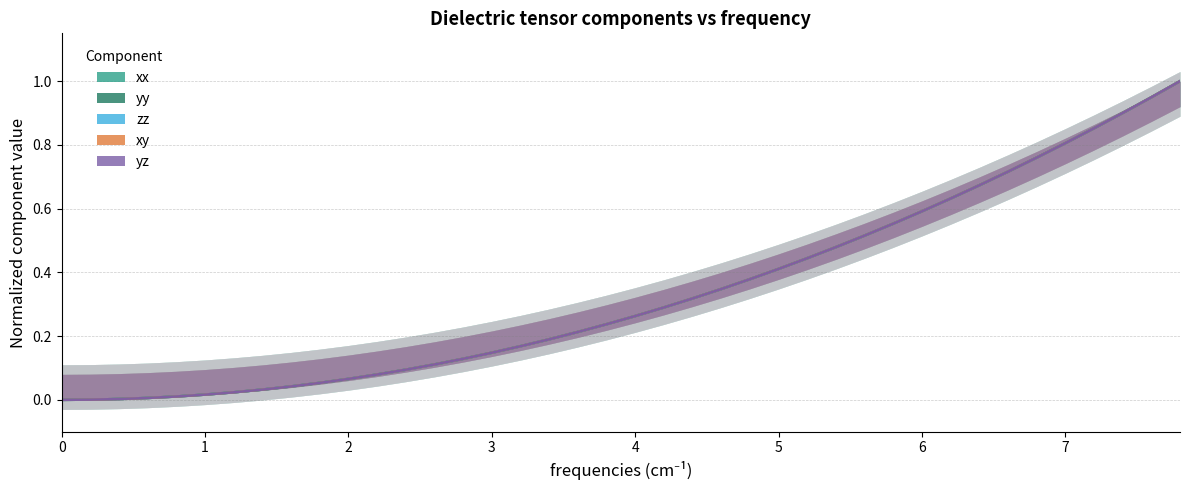

True or false: yz and zz cross at least once.

False